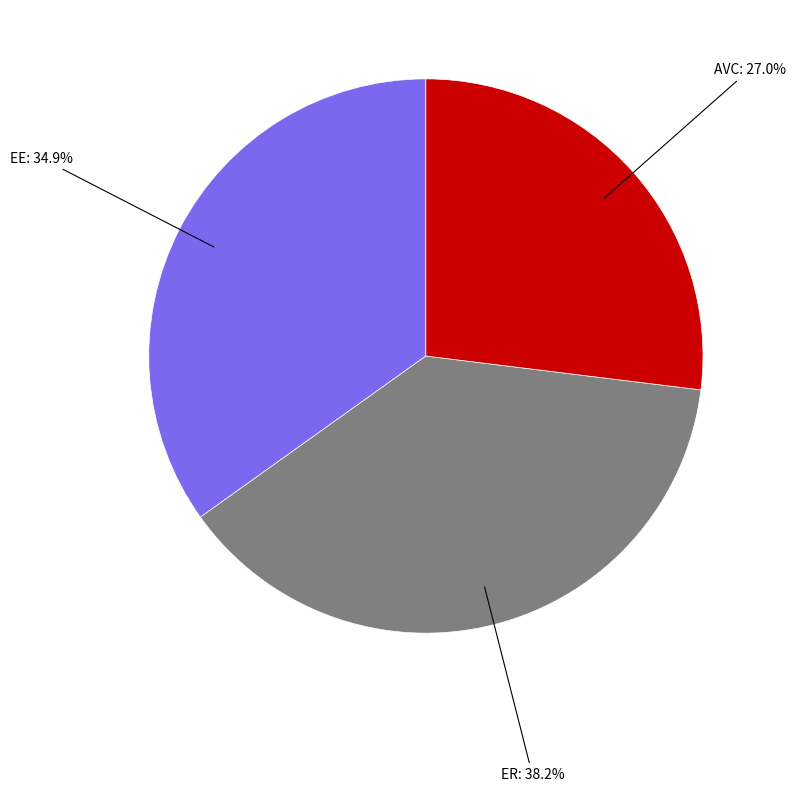

Is there any slice that represents more than half of the pie?

No